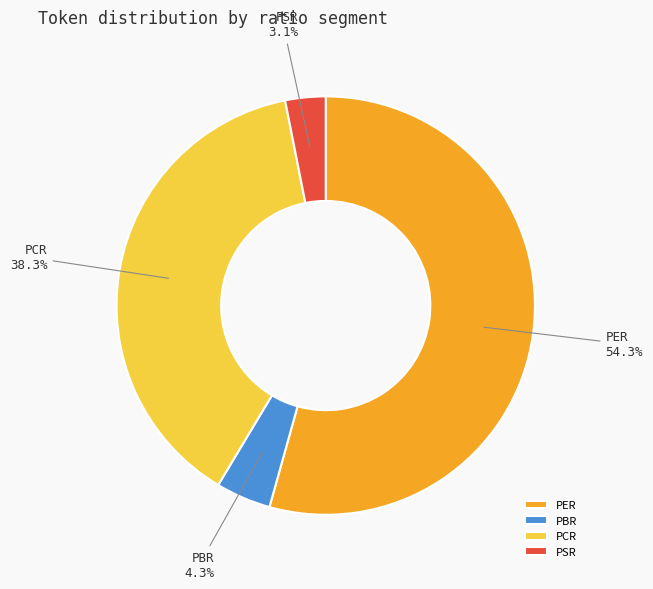

How many segments does this pie chart have?

4